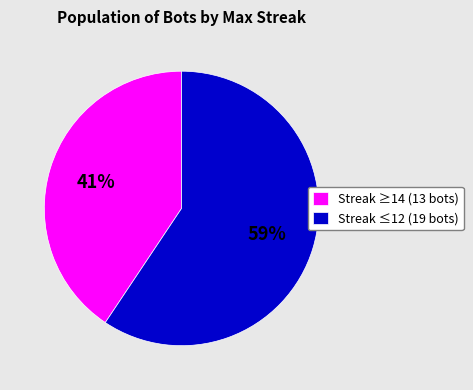

Is the sum of Streak ≤12 (19 bots) and Streak ≥14 (13 bots) greater than half?

Yes